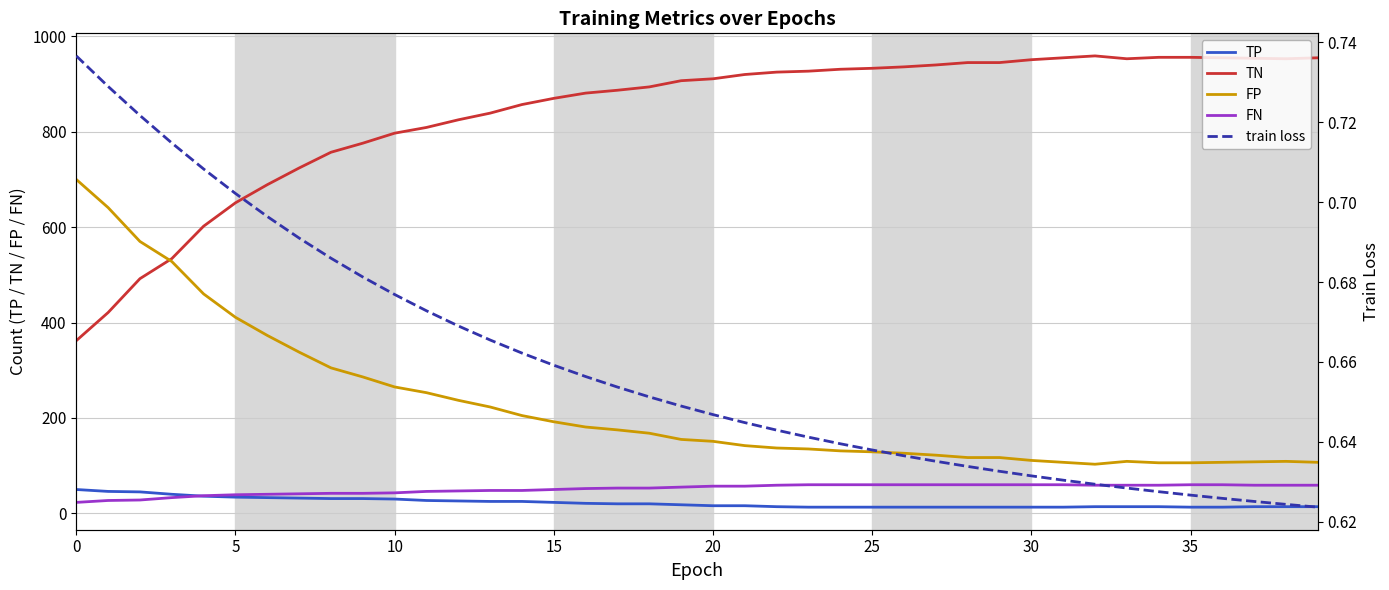

Which label corresponds to the largest value in the chart?

32